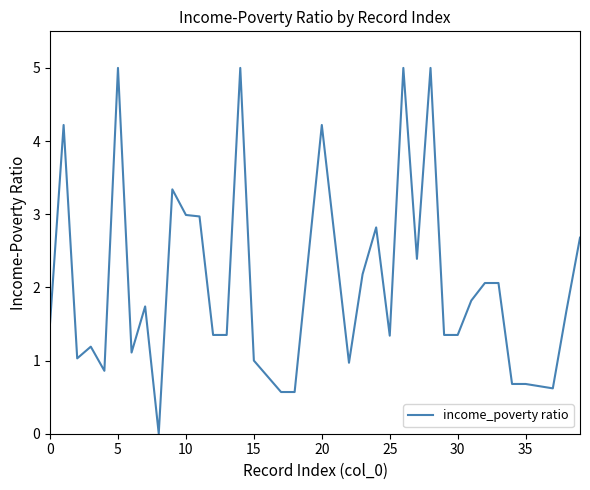

What is the difference between the maximum and minimum values?

5.0